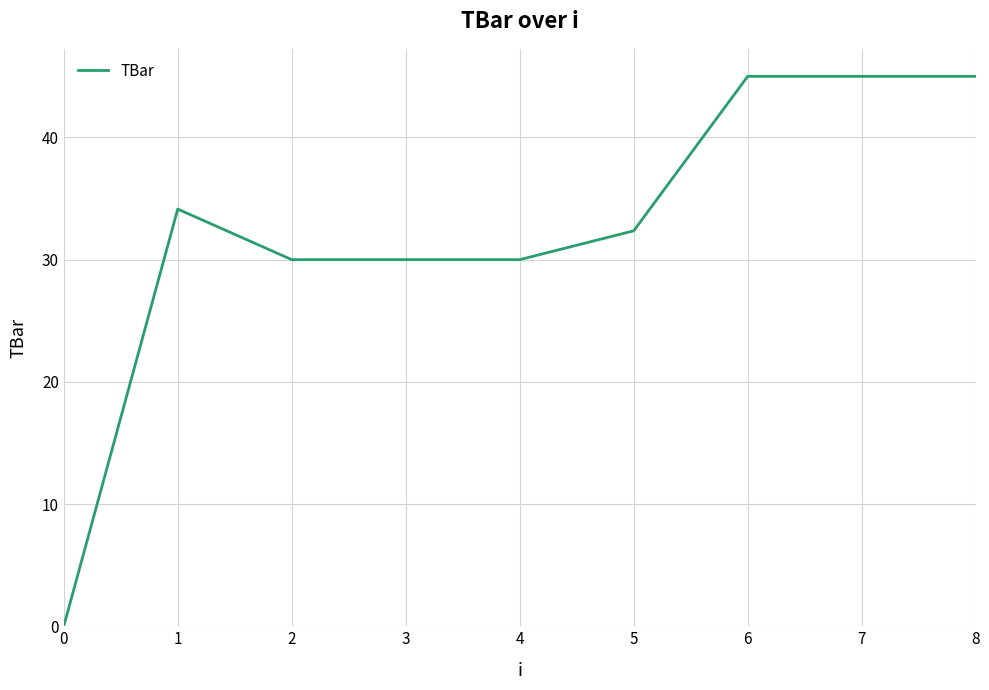

What value does the data have at 4?

30.0